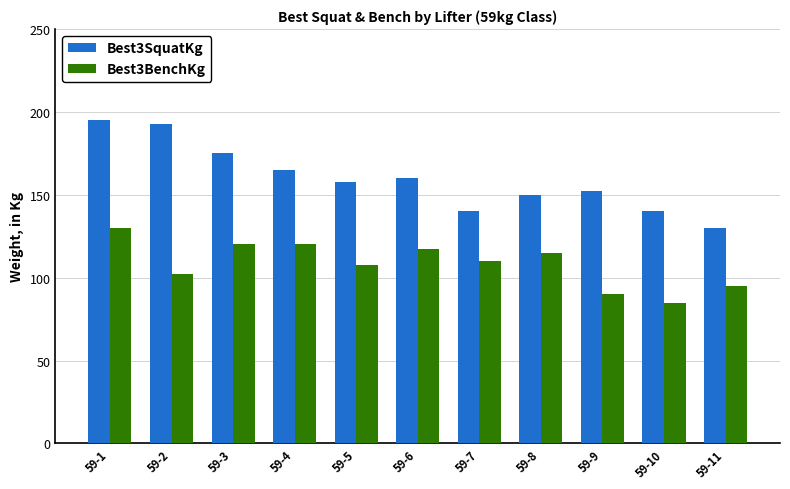

Is it true that Best3BenchKg equals 110.0 at 59-7?

True